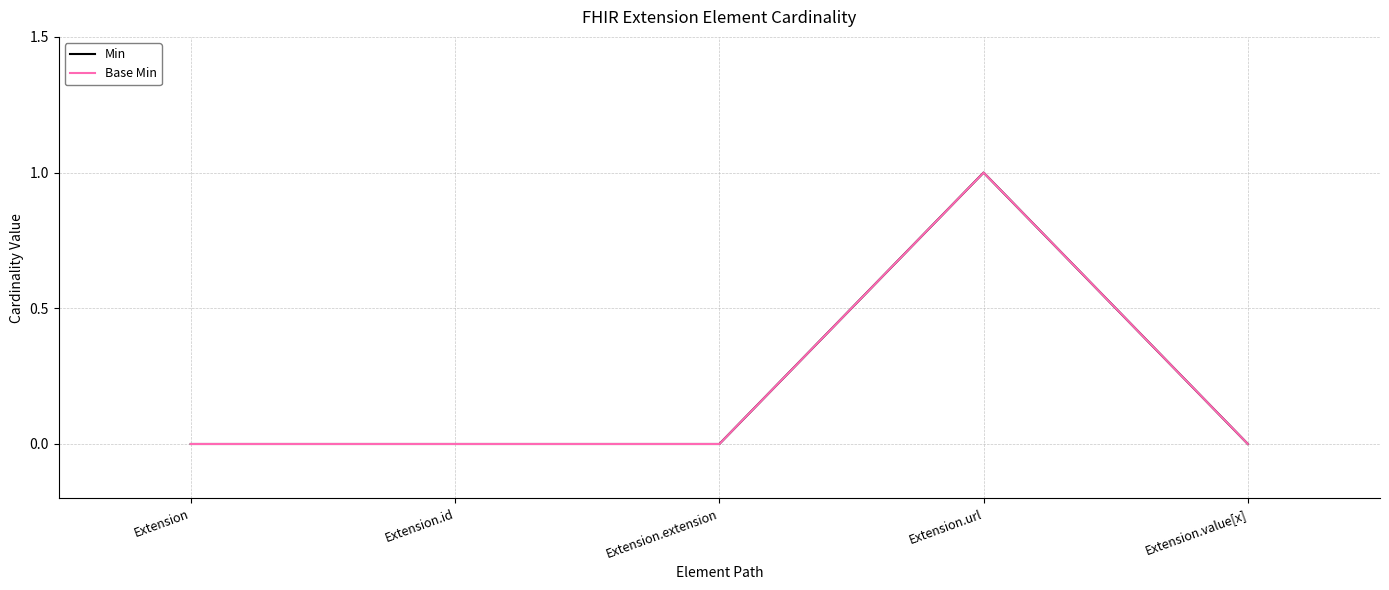

The value of Min at Extension.id is 1. True or false?

False